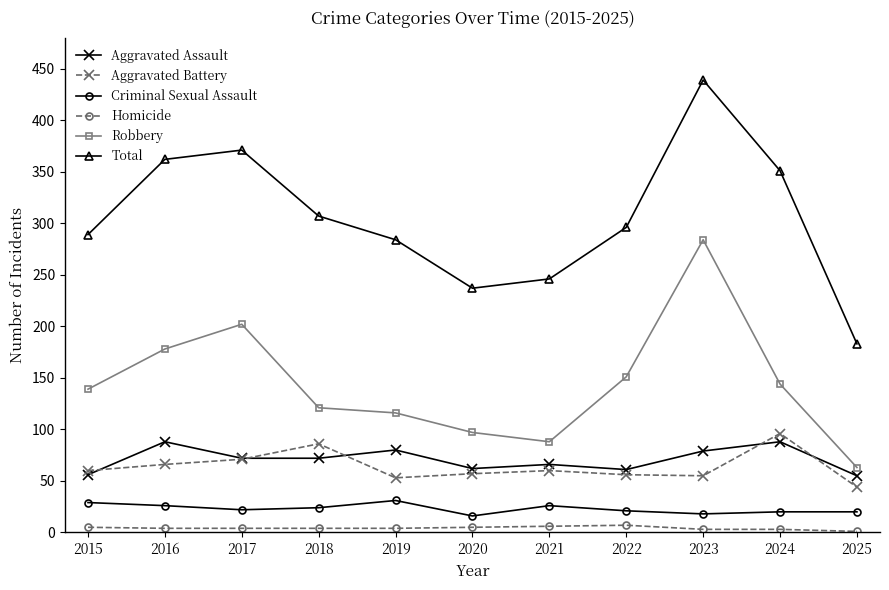

What is the smallest value displayed?

1